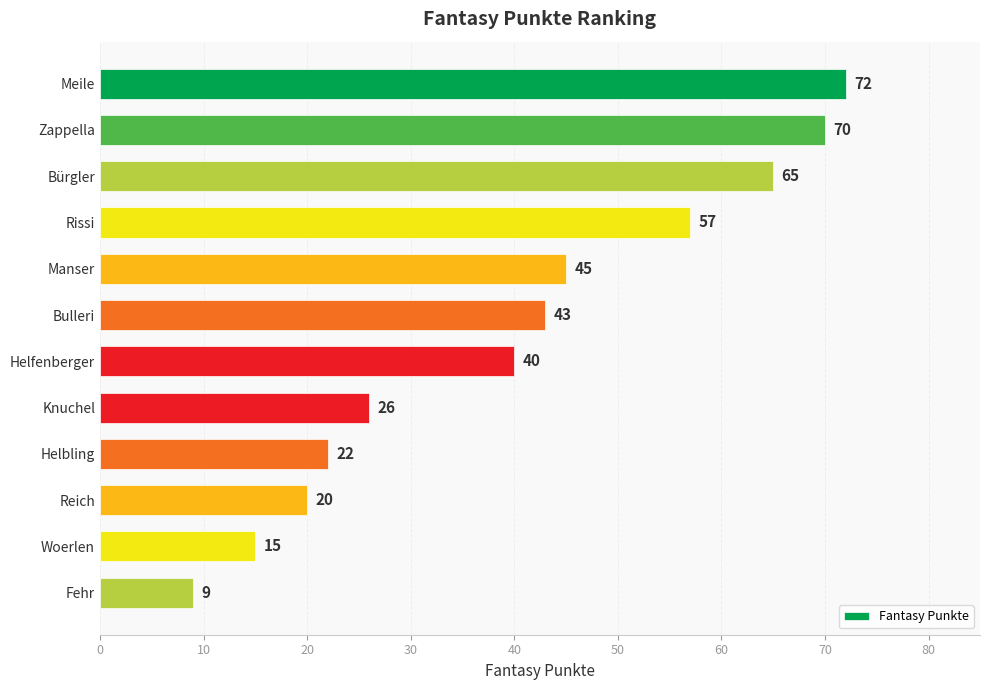

List the labels in order of value, largest first.

Meile, Zappella, Bürgler, Rissi, Manser, Bulleri, Helfenberger, Knuchel, Helbling, Reich, Woerlen, Fehr